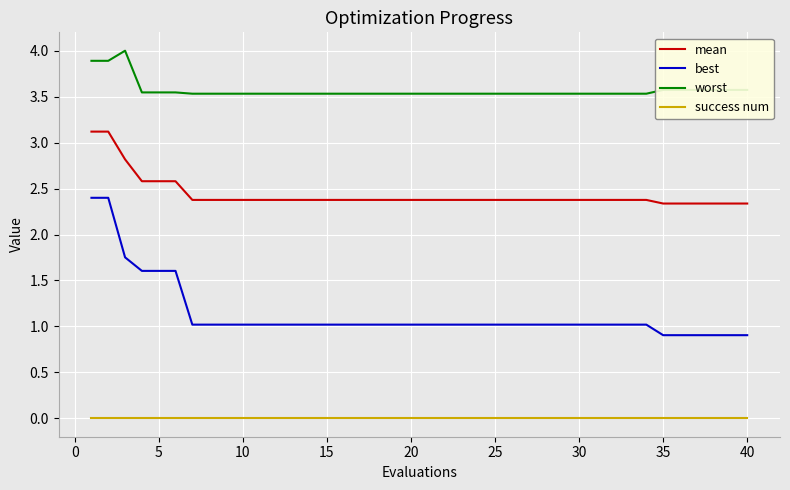

What is the difference between the maximum and minimum values in the best series?

1.5